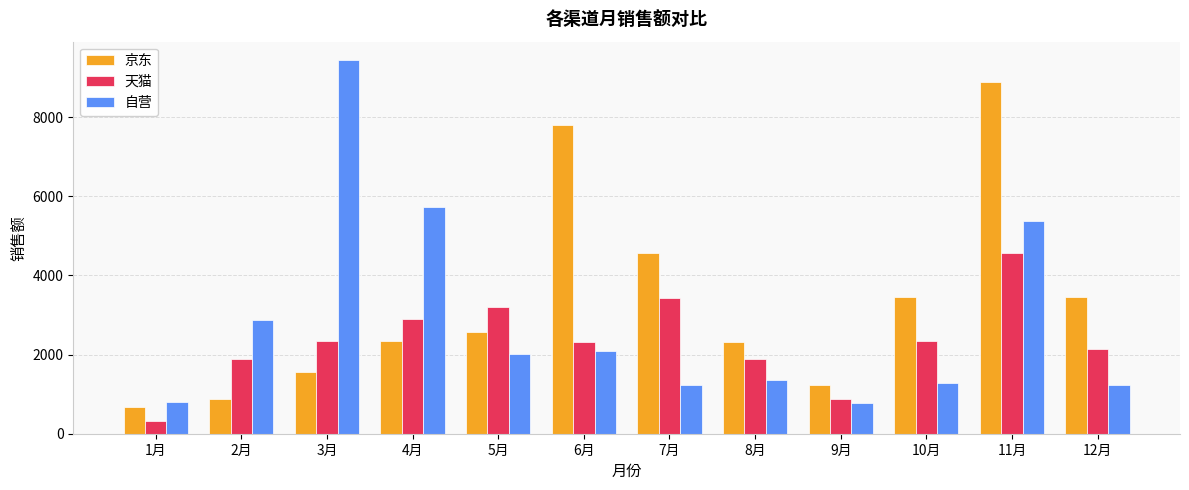

Where is 自营 nearest to the value 5109?

11月